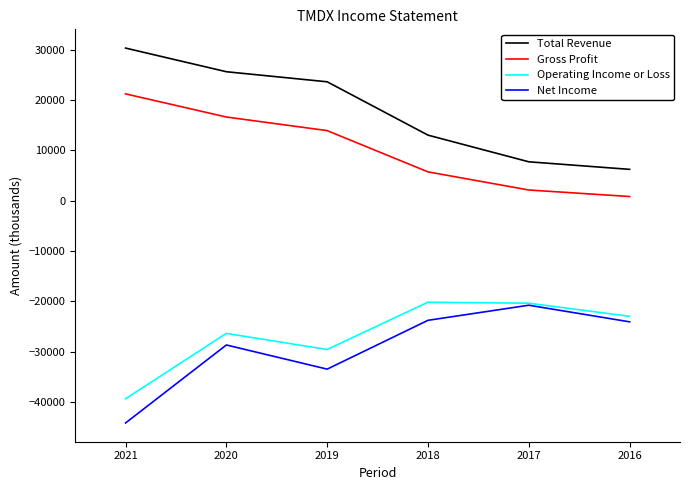

What is the total value across all series at 2019?

-25600